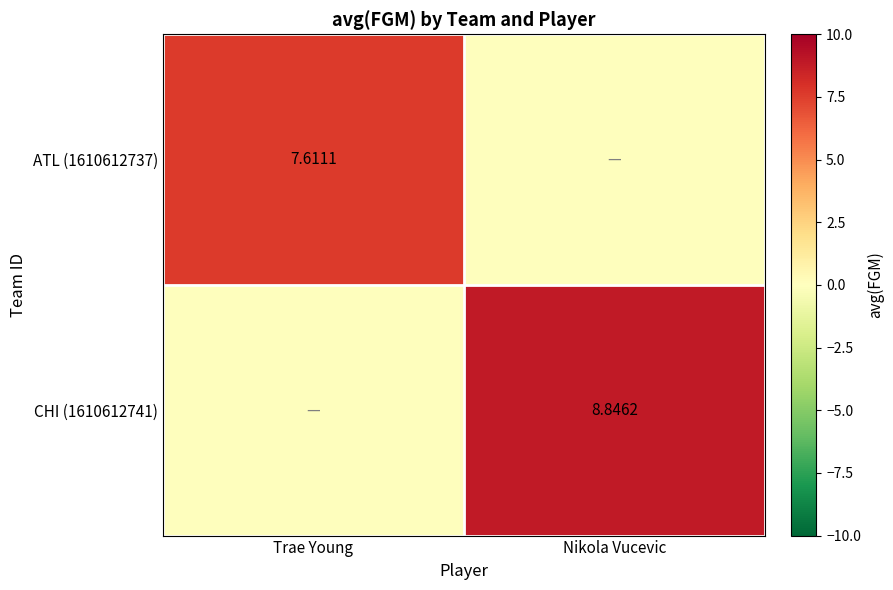

Rank the series by their average value, from highest to lowest.

CHI (1610612741), ATL (1610612737)